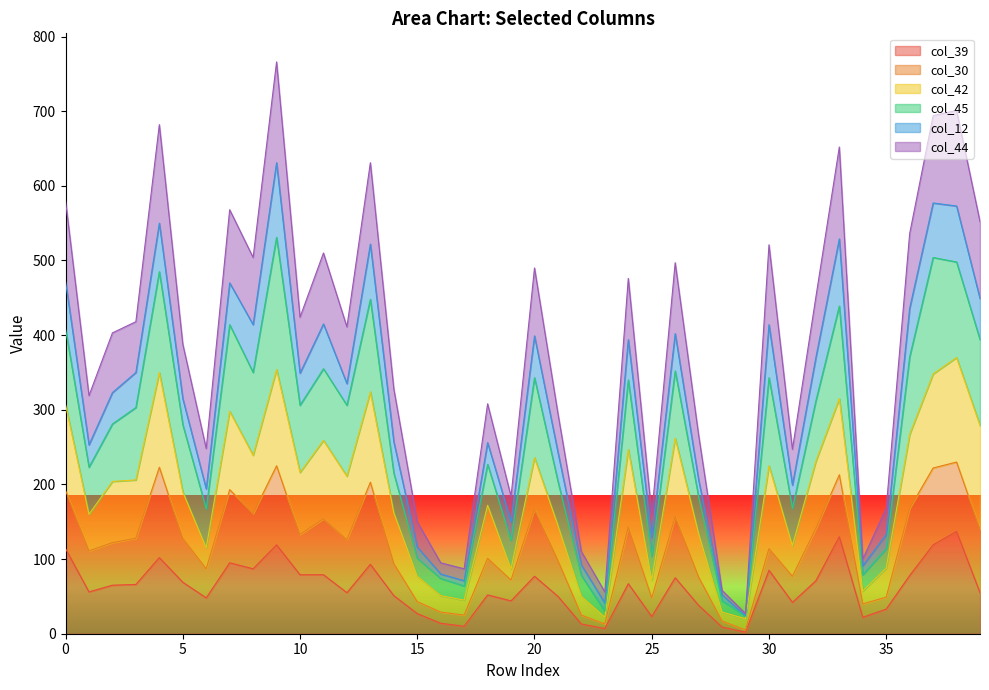

How many lines are shown in the chart?

6